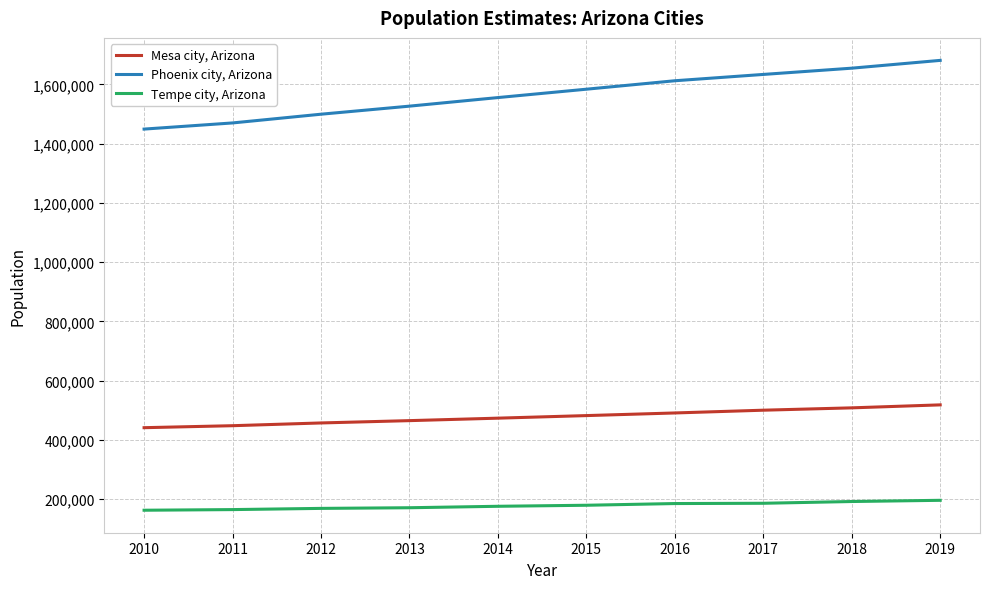

Is the value of Phoenix city, Arizona at 2019 greater than the value of Mesa city, Arizona at 2017?

Yes